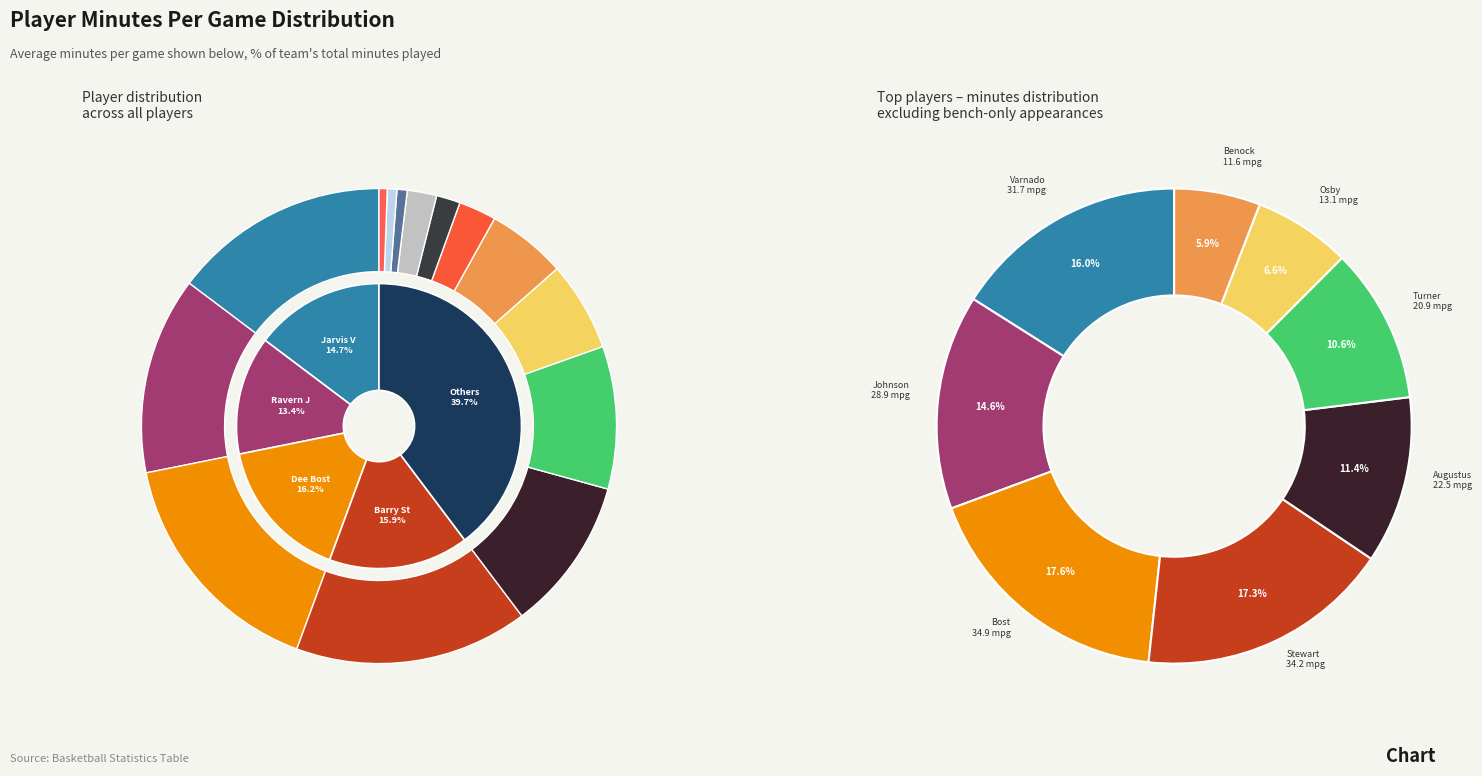

Is Elgin Bailey the majority of the pie?

No